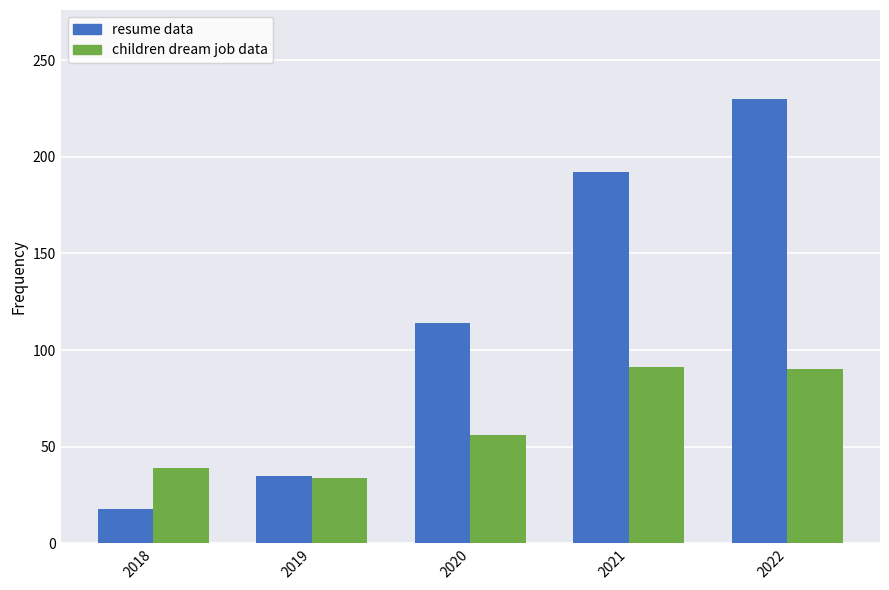

The value of children dream job data at 2020 is 56. True or false?

True